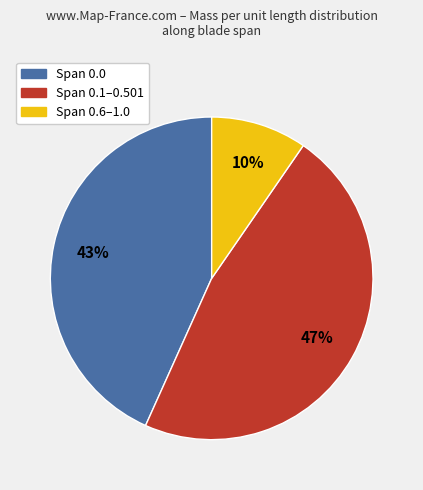

Rank the categories by value from highest to lowest.

Span 0.1–0.501, Span 0.0, Span 0.6–1.0